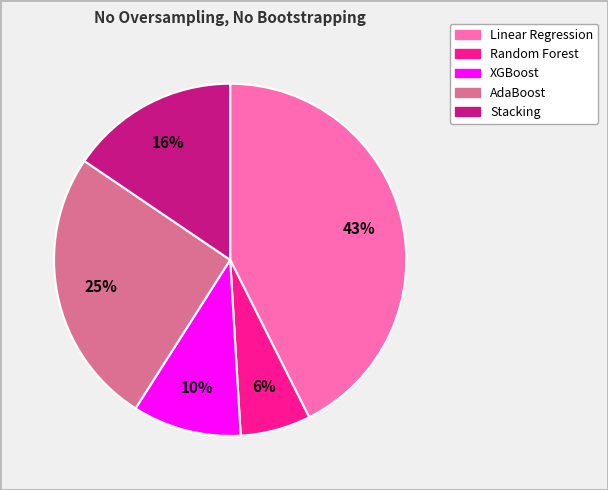

Rank the categories by value from highest to lowest.

Linear Regression, AdaBoost, Stacking, XGBoost, Random Forest